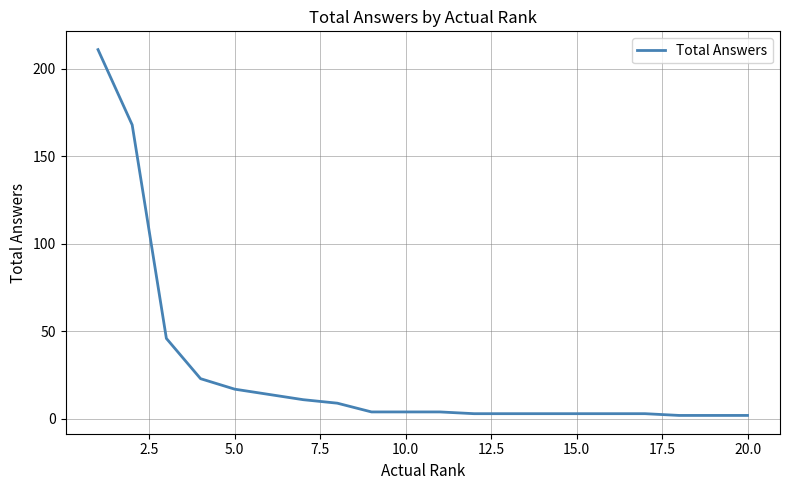

What is the maximum value shown in the chart?

211